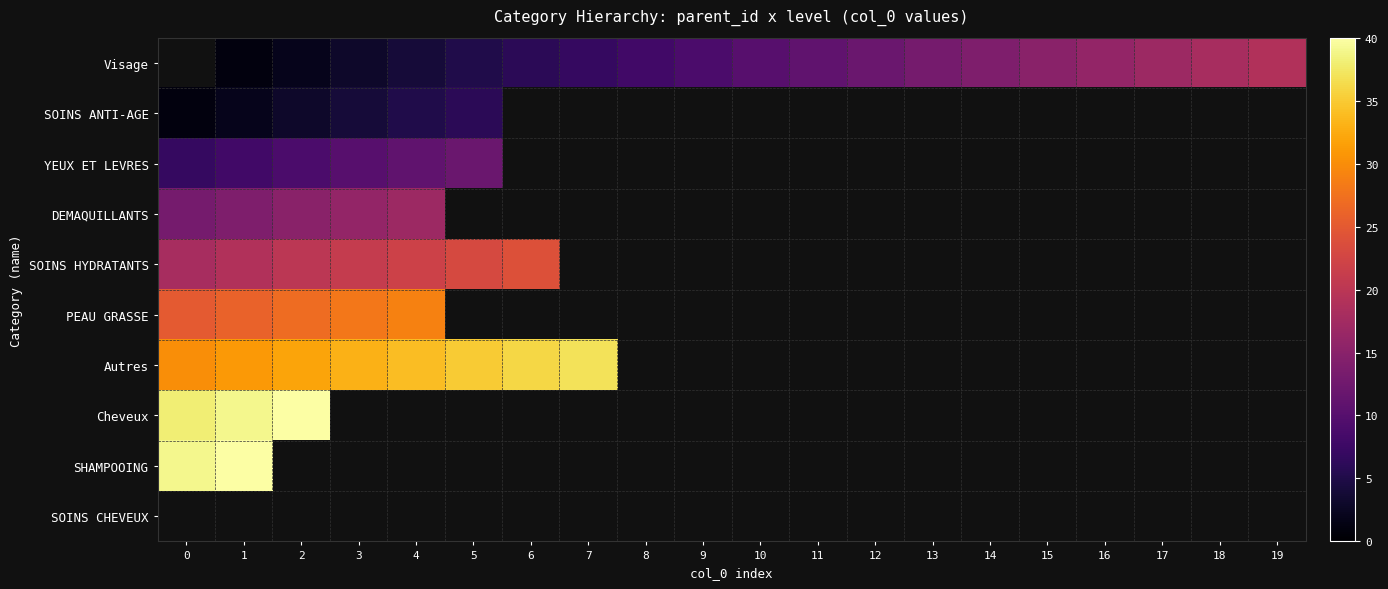

What is the difference between the maximum and minimum values in the SOINS ANTI-AGE series?

5.0